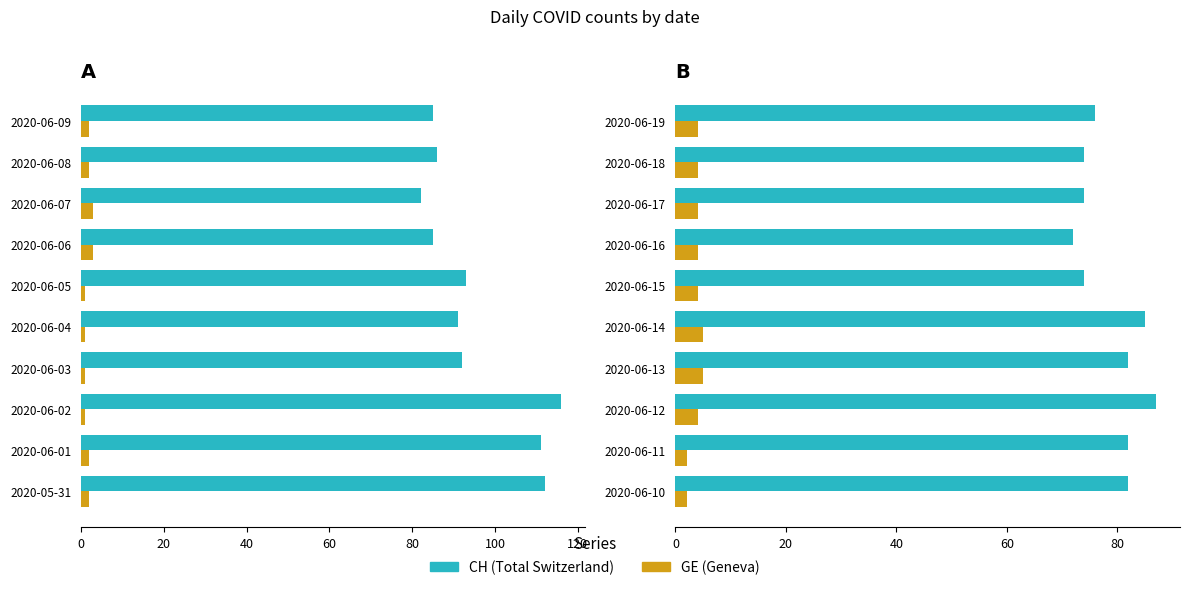

Which series has the largest total across all categories?

CH